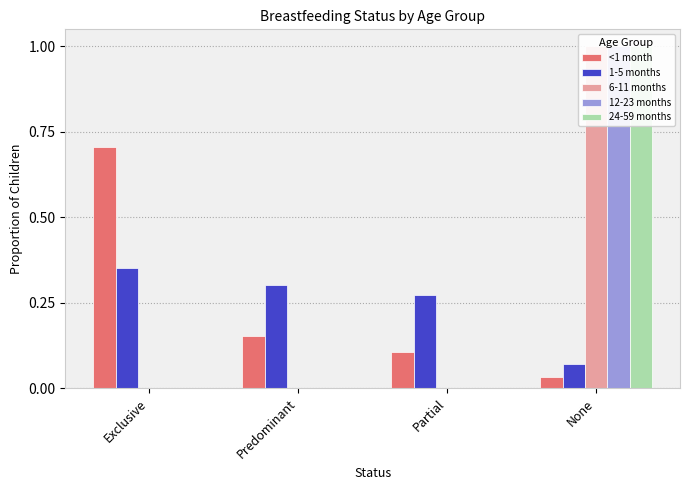

What is the average value of the 1-5 months series?

0.2